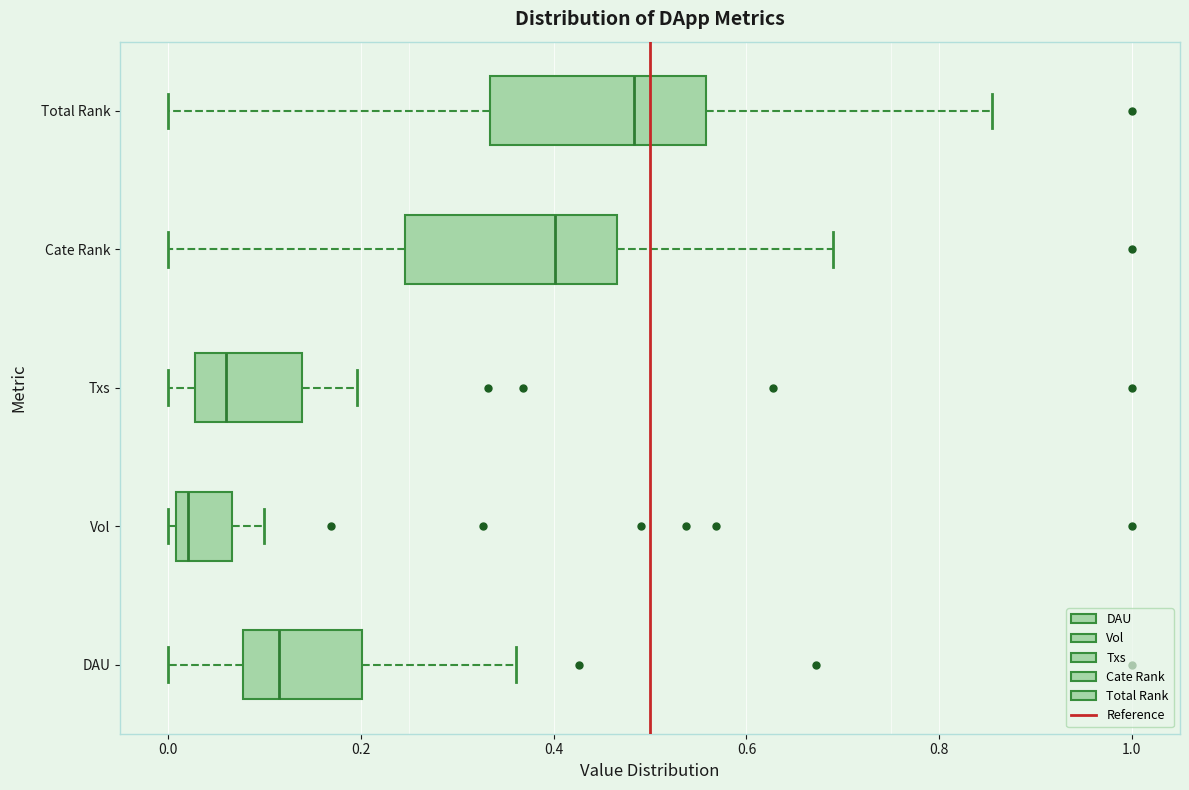

Reading bottom to top, read every box against the x-axis: the position of its median line, the range the box covers, and the ends of its whiskers. The values are not printed on the chart, so give them approximately, as read against the axis.

DAU: median 0.12, box 0.08 to 0.20, whiskers 0.00 to 0.36
Vol: median 0.02, box 0.00 to 0.06, whiskers 0.00 (just left of the box's left edge) to 0.10
Txs: median 0.06, box 0.02 to 0.14, whiskers 0.00 to 0.20
Cate Rank: median 0.40, box 0.24 to 0.46, whiskers 0.00 to 0.68
Total Rank: median 0.48, box 0.34 to 0.56, whiskers 0.00 to 0.86